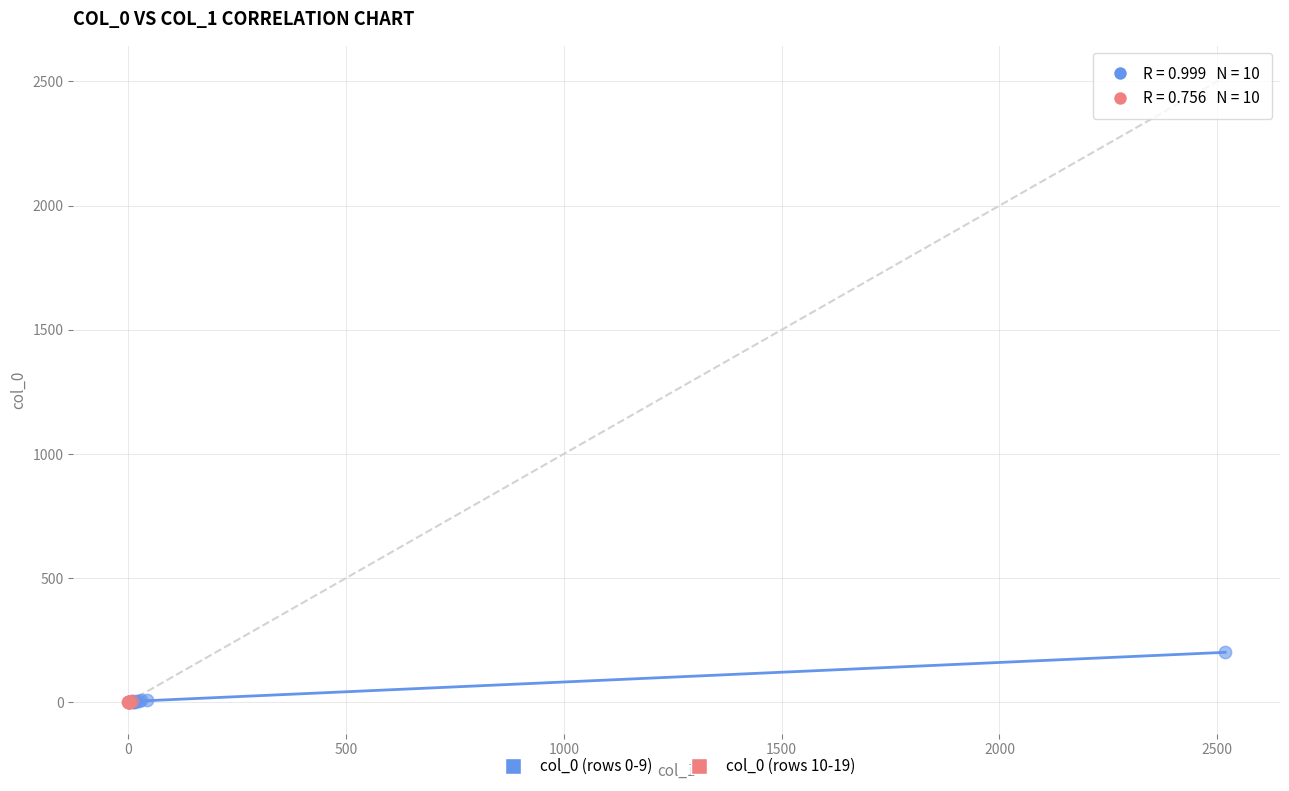

Which series contains the highest Y value?

col_0 (rows 0-9)